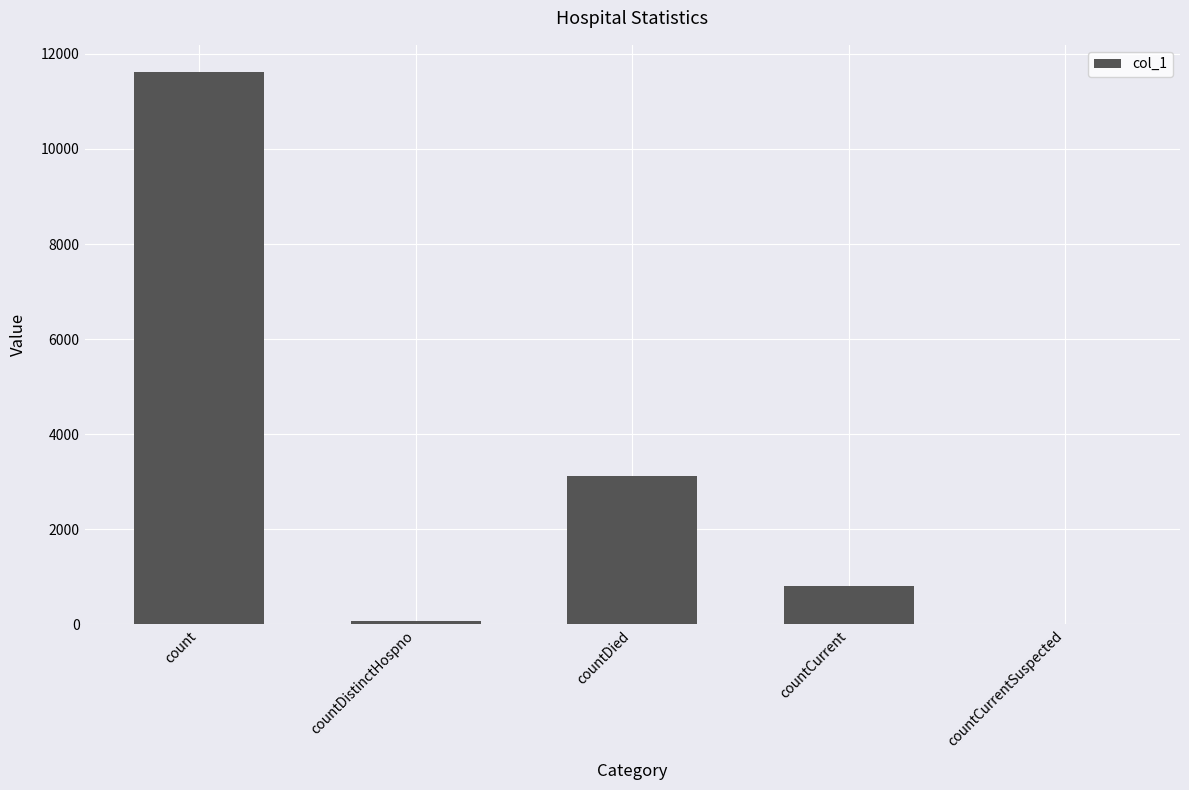

Which has a higher value, count or countCurrent?

count